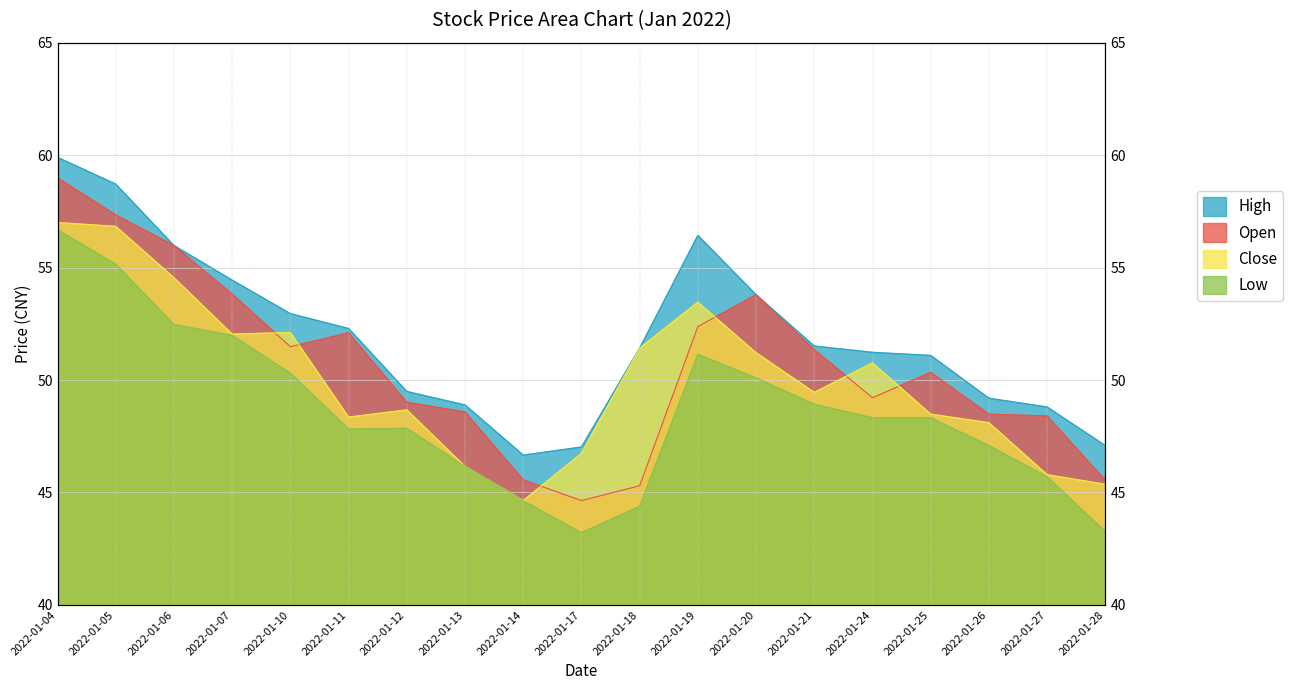

What is the spread (max minus min) of values at 2022-01-21?

2.6